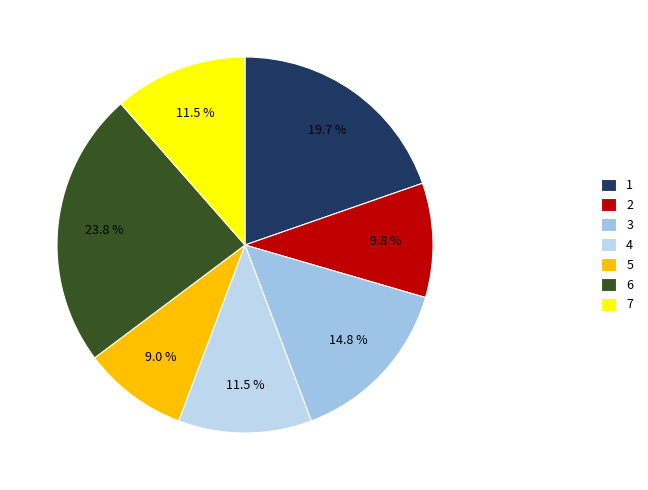

How many slices are in this pie chart?

7